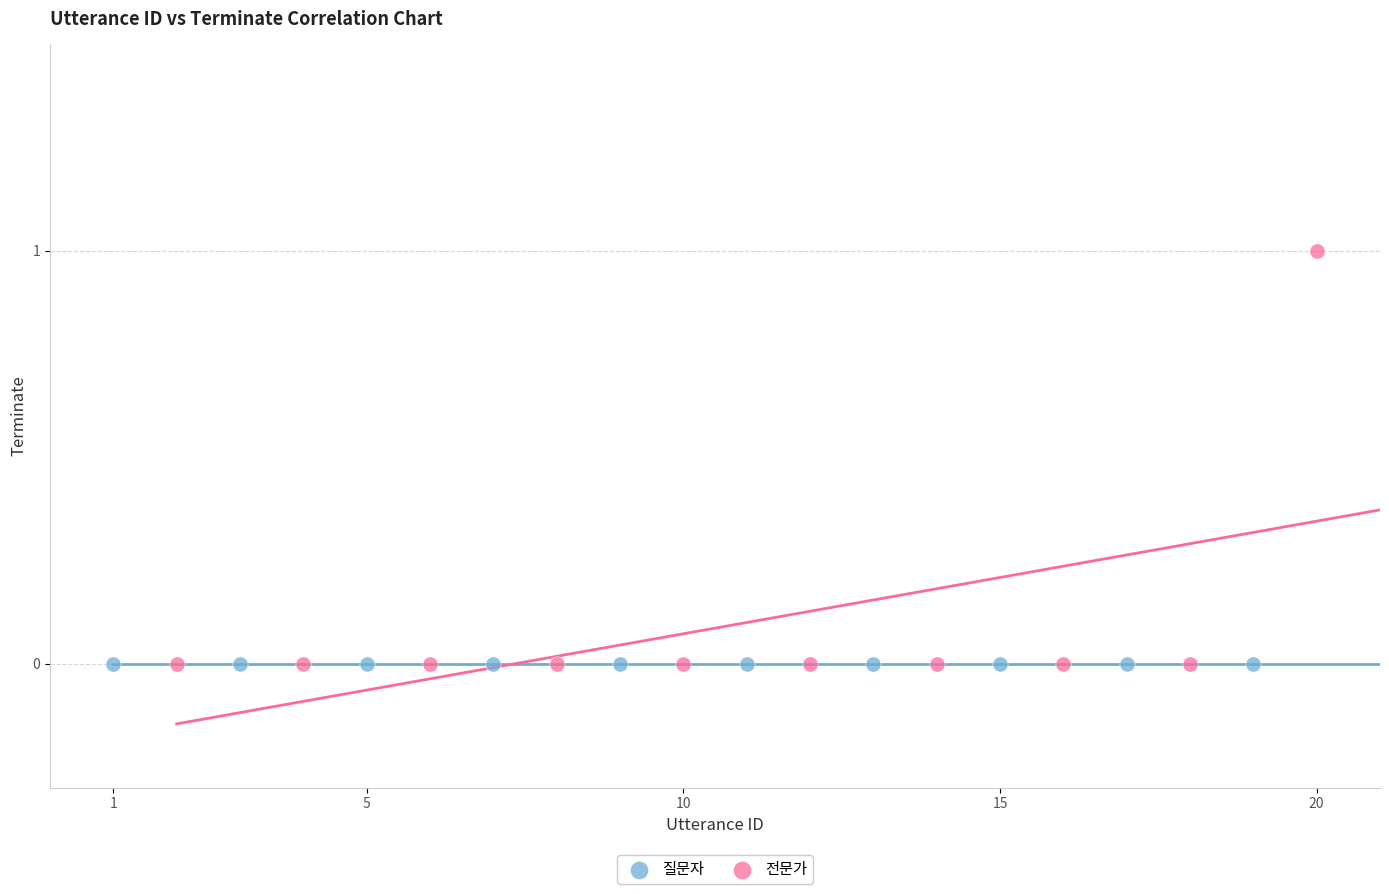

Which series reaches the maximum Y coordinate?

전문가